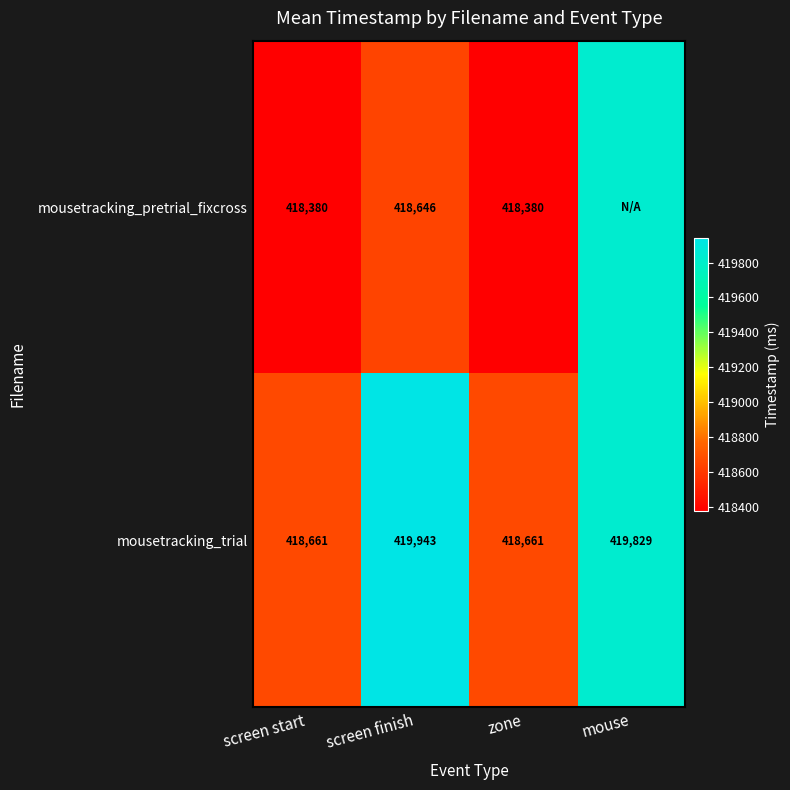

Rank the series at screen start from lowest to highest value.

mousetracking_pretrial_fixcross, mousetracking_trial